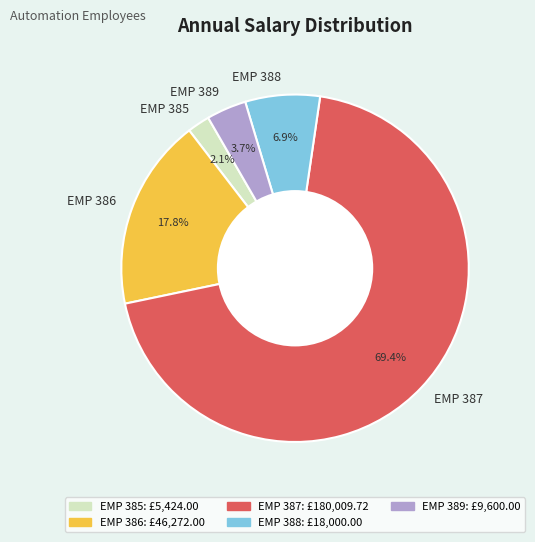

What percentage is the EMP 388 slice, to the nearest percent?

7%